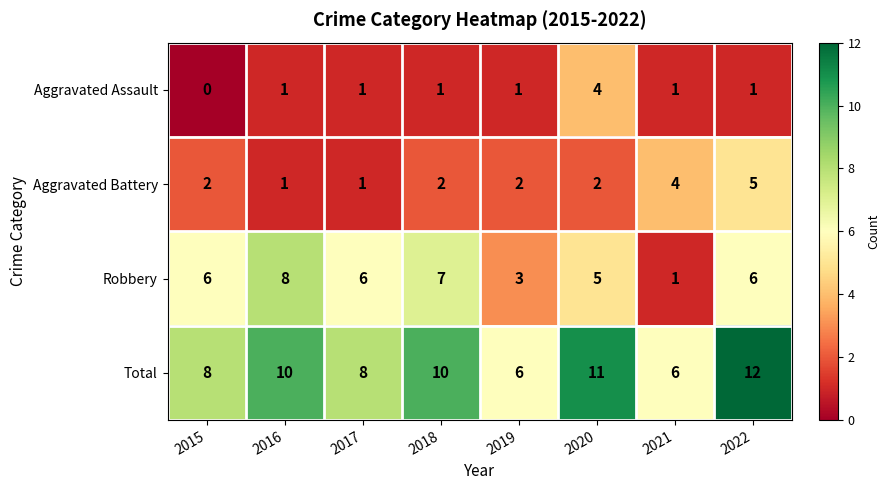

At how many categories does at least one series exceed 0?

8